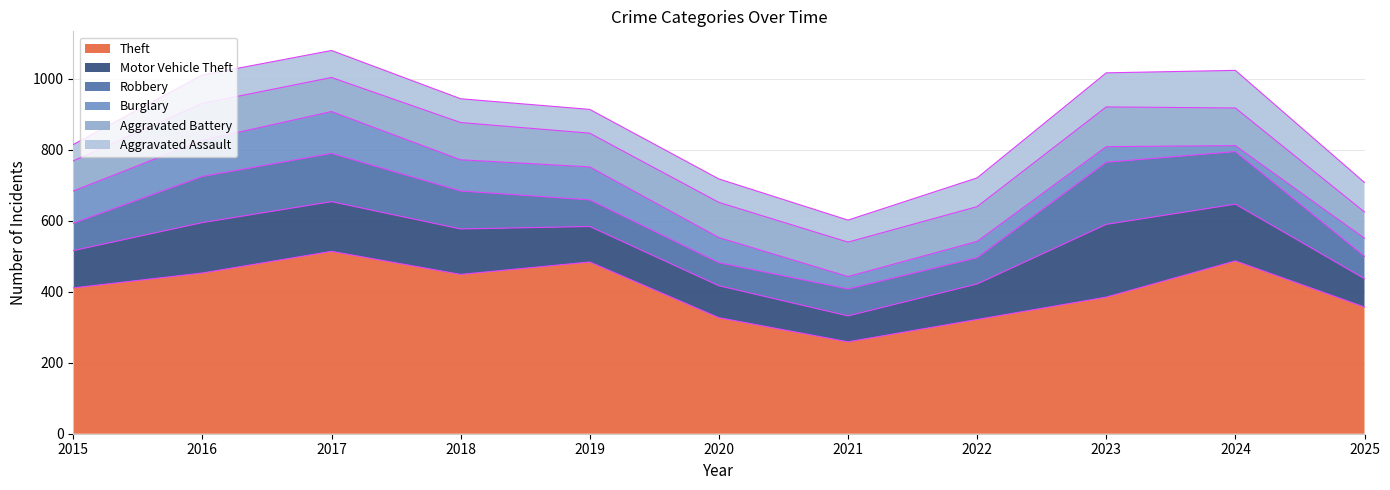

Read the Robbery value at 2023, to the nearest 5.

175